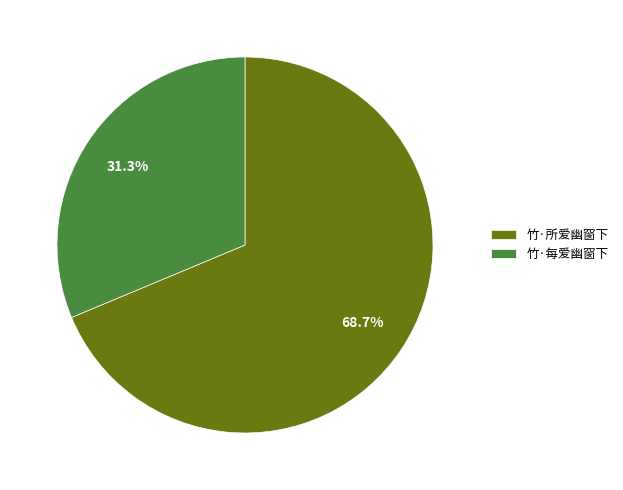

Which has a higher value, 竹·所爱幽窗下 or 竹·每爱幽窗下?

竹·所爱幽窗下